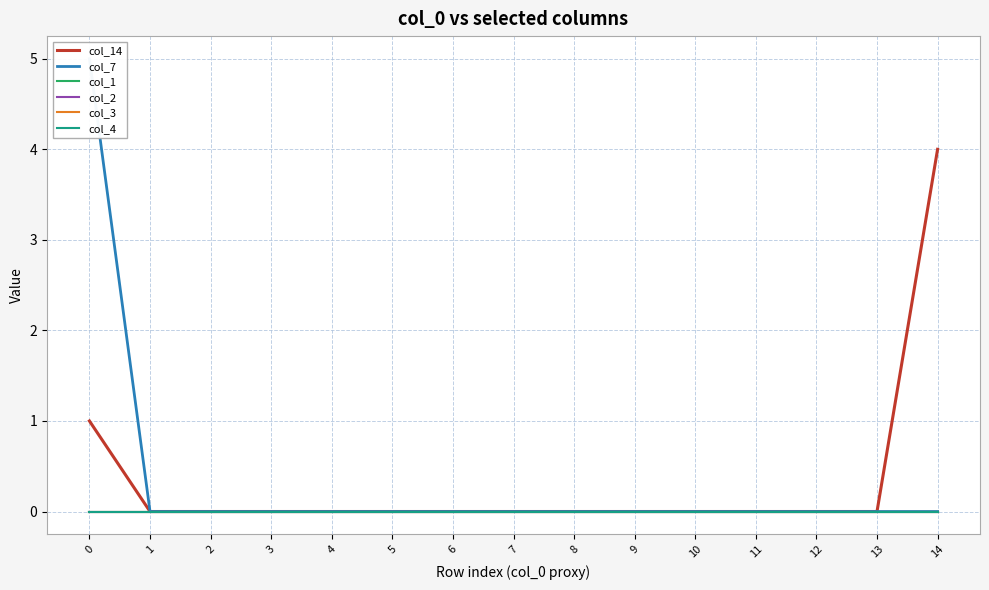

True or false: col_1 and col_7 intersect in this chart.

False